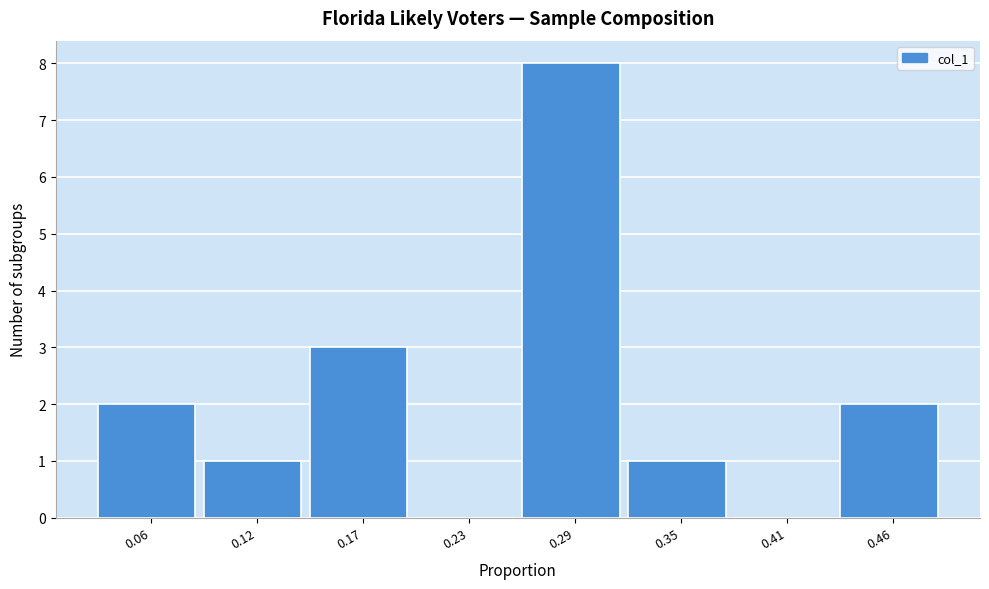

Reading left to right, extract all data points from this chart.

0.06=2	0.12=1	0.17=3	0.23=0	0.29=8	0.35=1	0.41=0	0.46=2